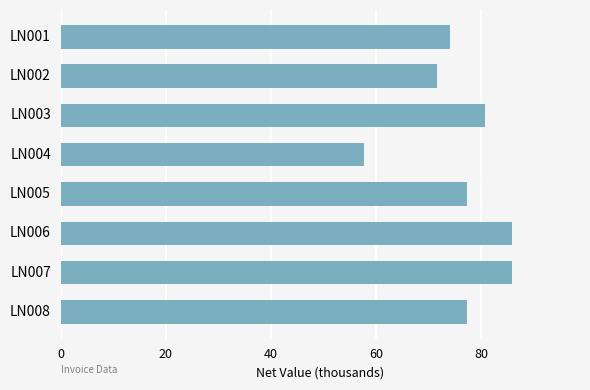

What is the value of the 7th bar from the top?

86.0